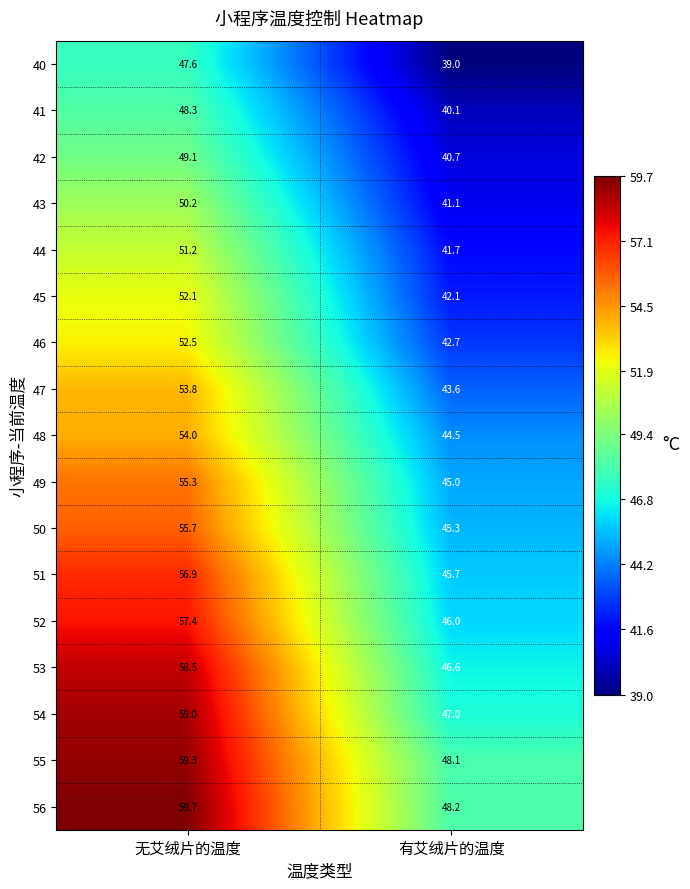

What is the minimum value for 41?

40.1